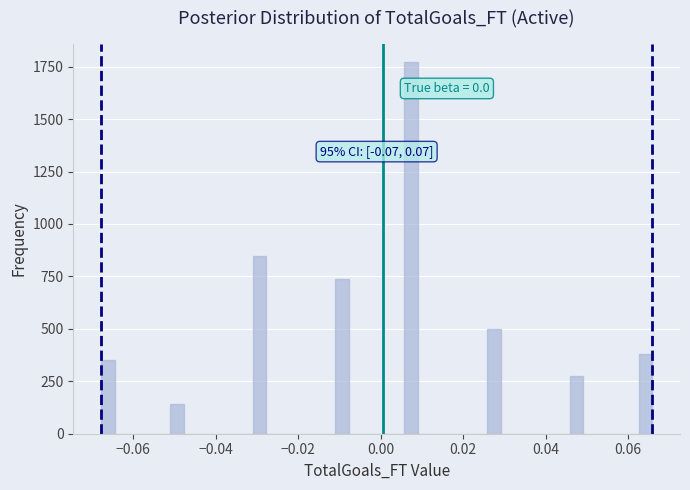

Around what value on the x-axis is the tallest bar? Give the approximate position of its centre, as read against the axis.

0.008